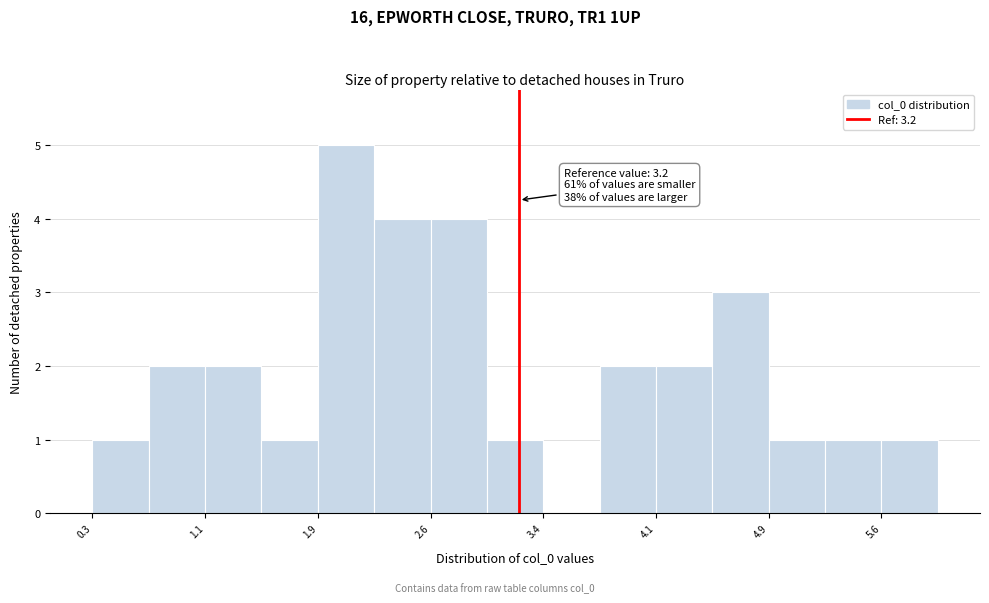

Around what value on the x-axis is the tallest bar? Give the approximate position of its centre, as read against the axis.

2.0